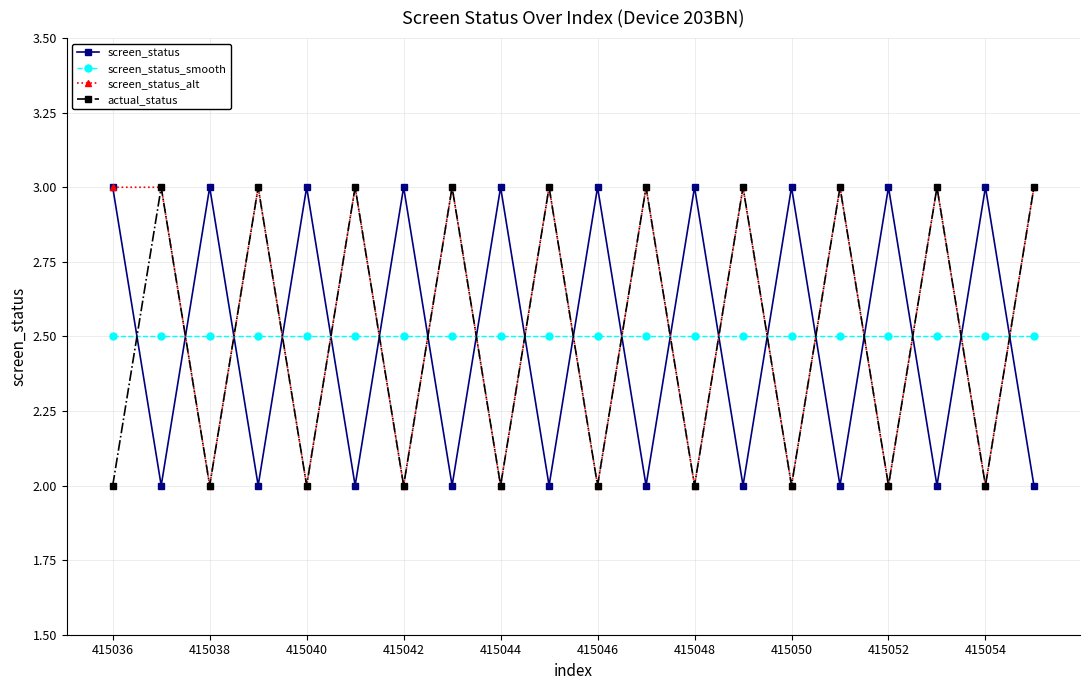

What is the minimum value for screen_status_alt?

2.0